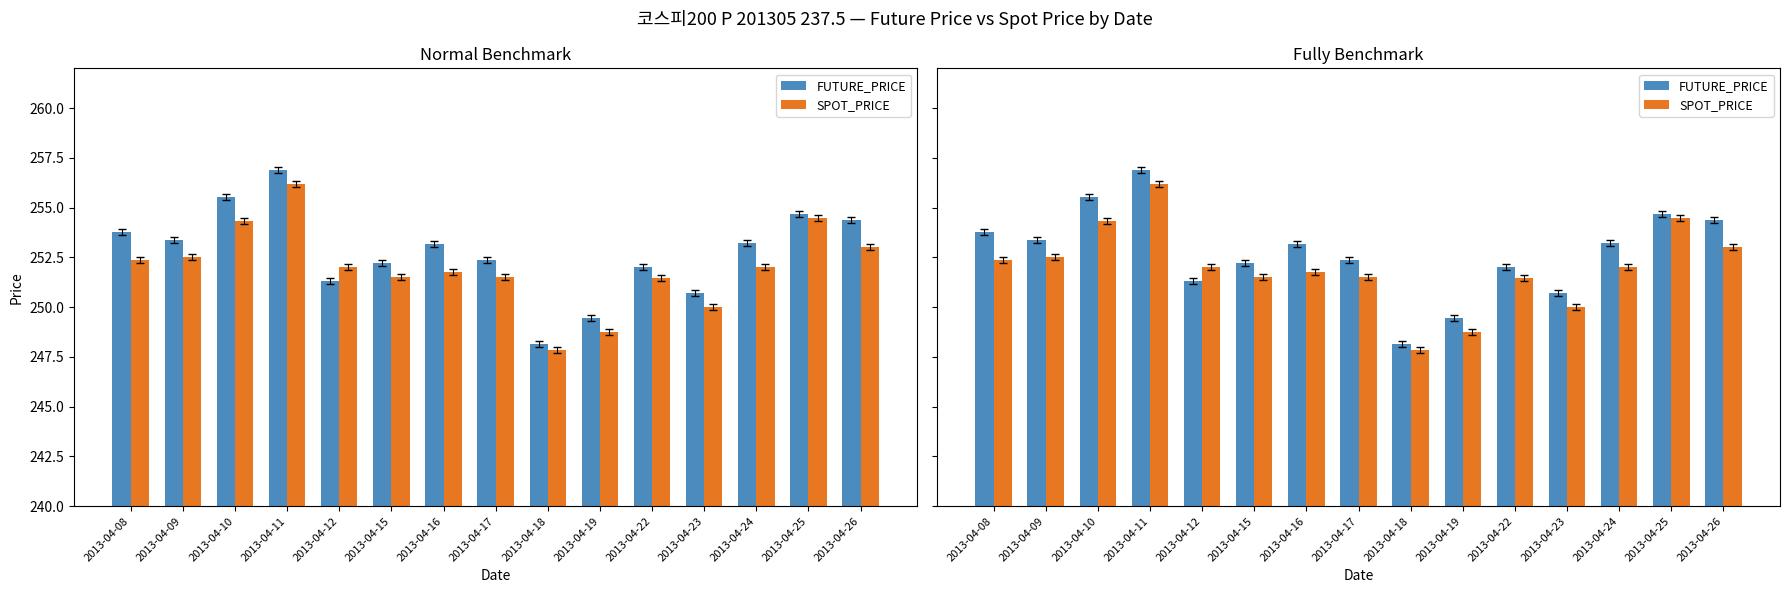

At which category is the sum across all series the highest?

2013-04-11